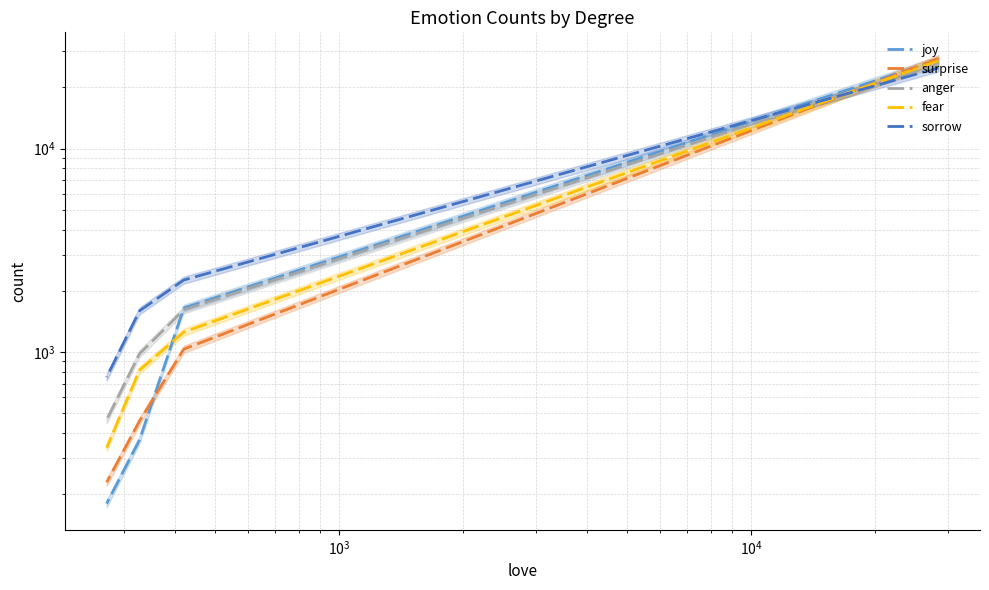

Which series changed the most between $\mathdefault{10^{3}}$ and $\mathdefault{10^{4}}$?

sorrow